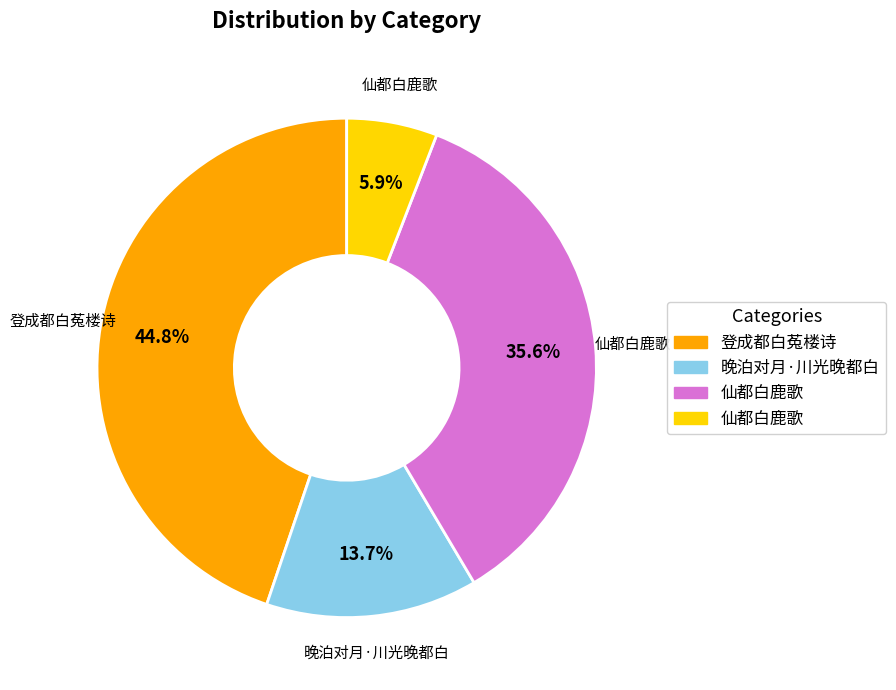

Is there any slice that represents more than half of the pie?

No